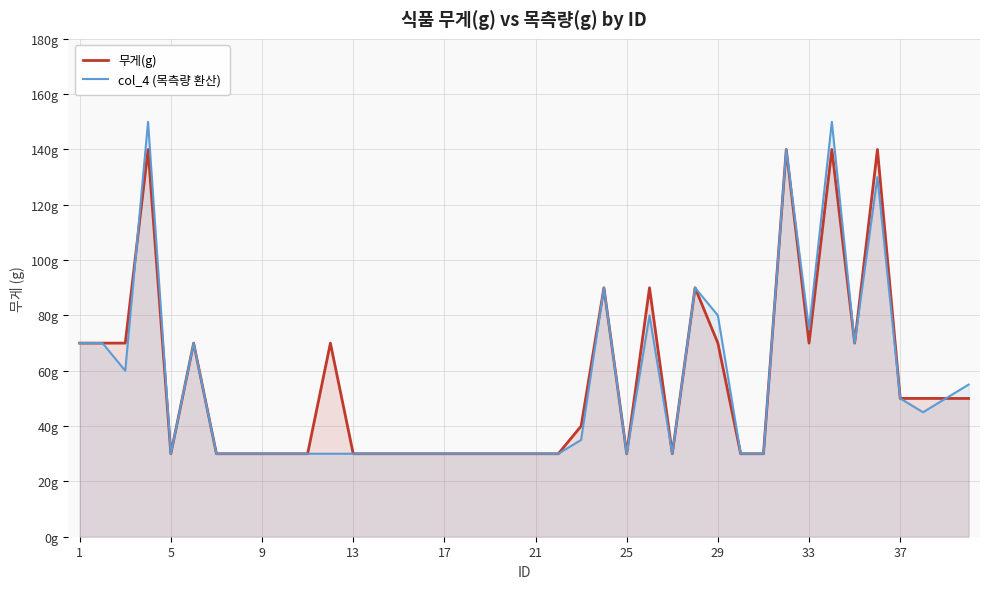

What is the maximum value shown in the chart?

150